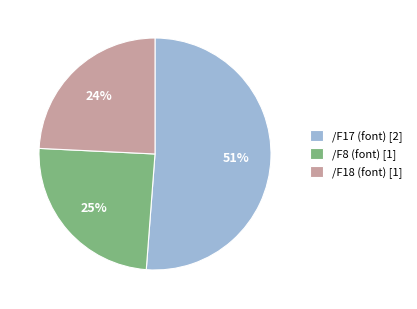

To the nearest percent, what percentage of the pie is /F18 (font) [1]?

24%